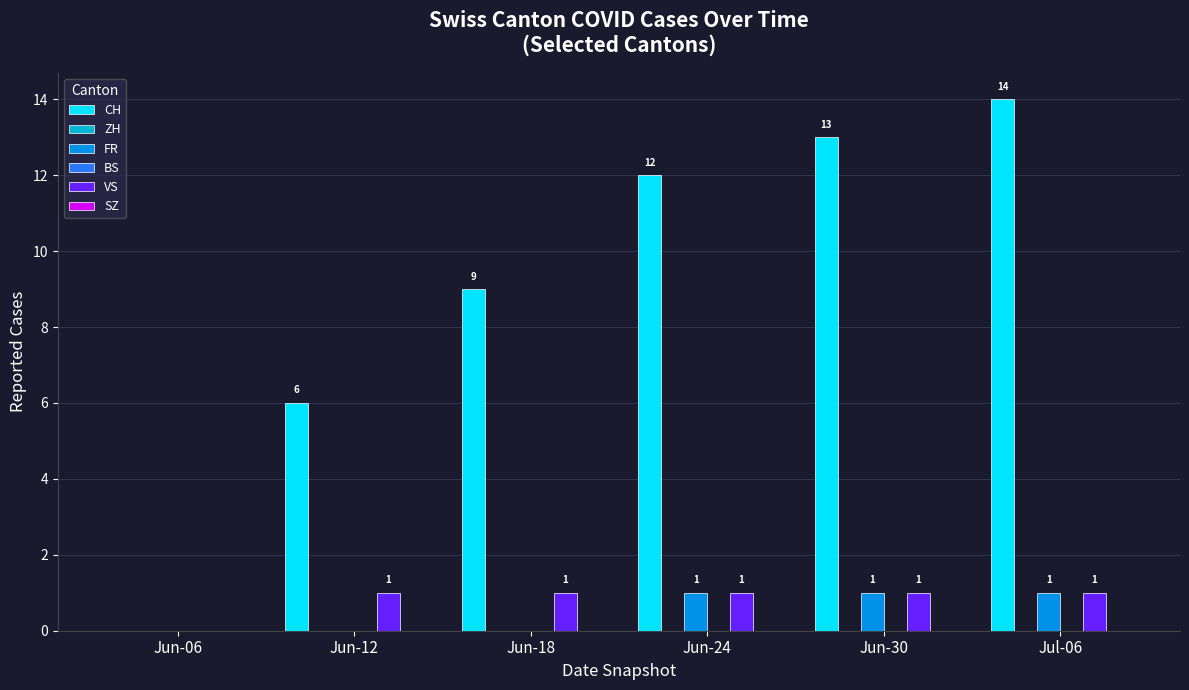

Which category has the lowest value across all series?

Jun-06